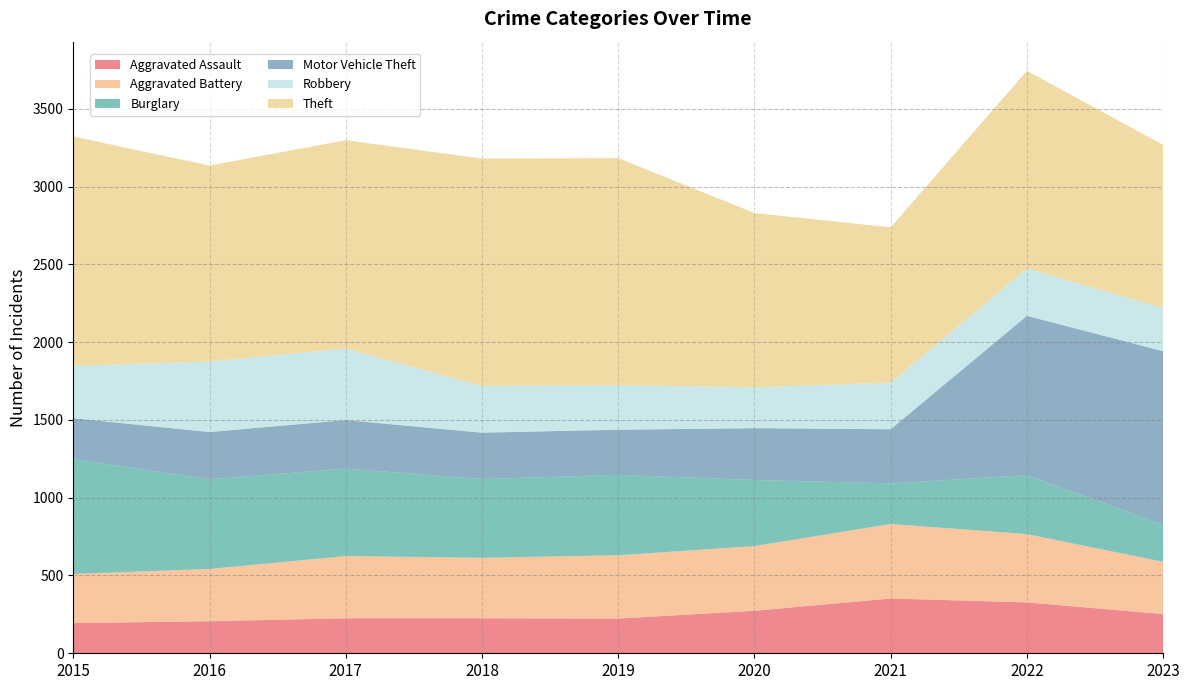

Reading left to right, what are all the values shown in this chart?

Aggravated Assault: 2015=194	2016=206	2017=225	2018=225	2019=223	2020=273	2021=352	2022=327	2023=252
Aggravated Battery: 2015=316	2016=336	2017=400	2018=389	2019=407	2020=416	2021=479	2022=439	2023=336
Burglary: 2015=738	2016=576	2017=562	2018=506	2019=517	2020=425	2021=261	2022=379	2023=238
Motor Vehicle Theft: 2015=263	2016=304	2017=312	2018=298	2019=290	2020=333	2021=348	2022=1024	2023=1116
Robbery: 2015=337	2016=454	2017=460	2018=301	2019=287	2020=263	2021=300	2022=304	2023=277
Theft: 2015=1474	2016=1259	2017=1339	2018=1461	2019=1459	2020=1120	2021=998	2022=1271	2023=1049